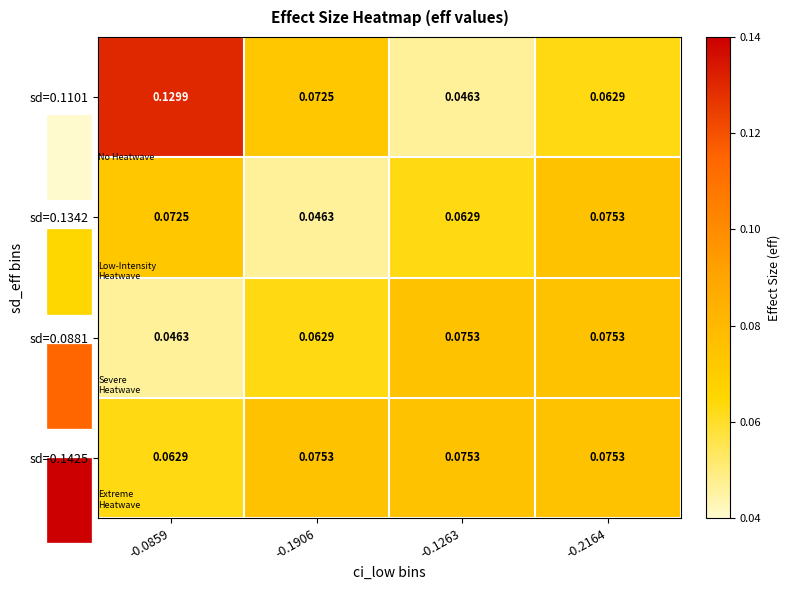

Is the value of sd=0.1342 at -0.0859 greater than the value of sd=0.1101 at -0.2164?

Yes